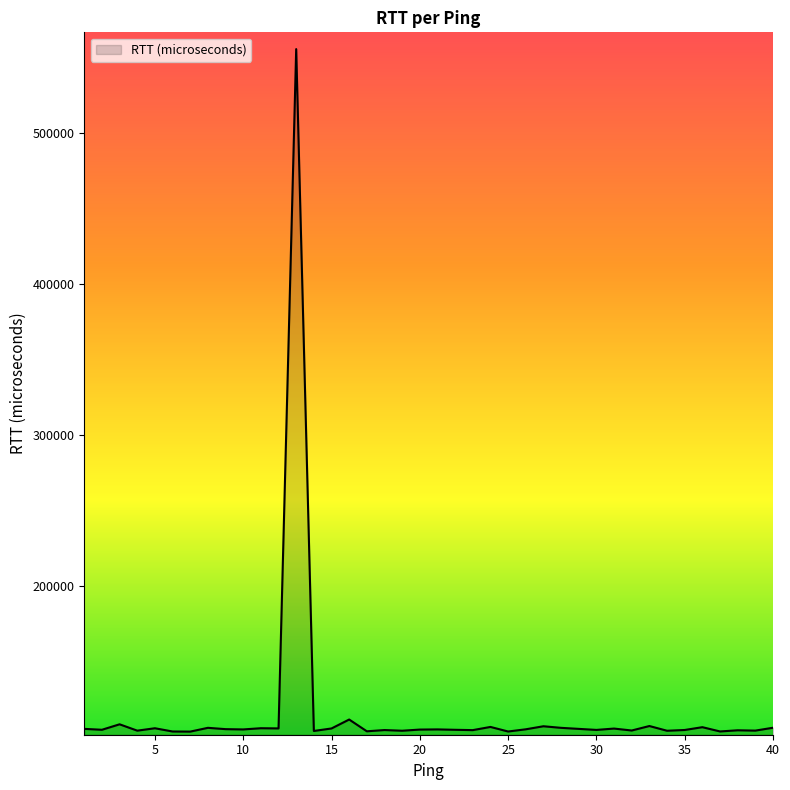

What is the minimum value shown in the chart?

103334